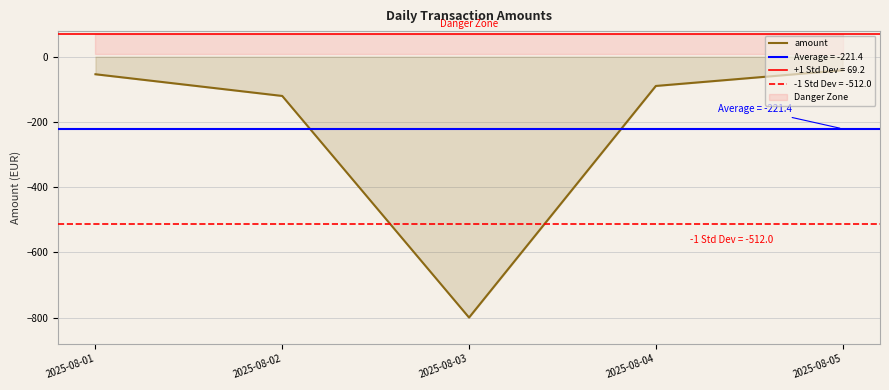

What is the difference between the values at 2025-08-03 and 2025-08-01?

745.8